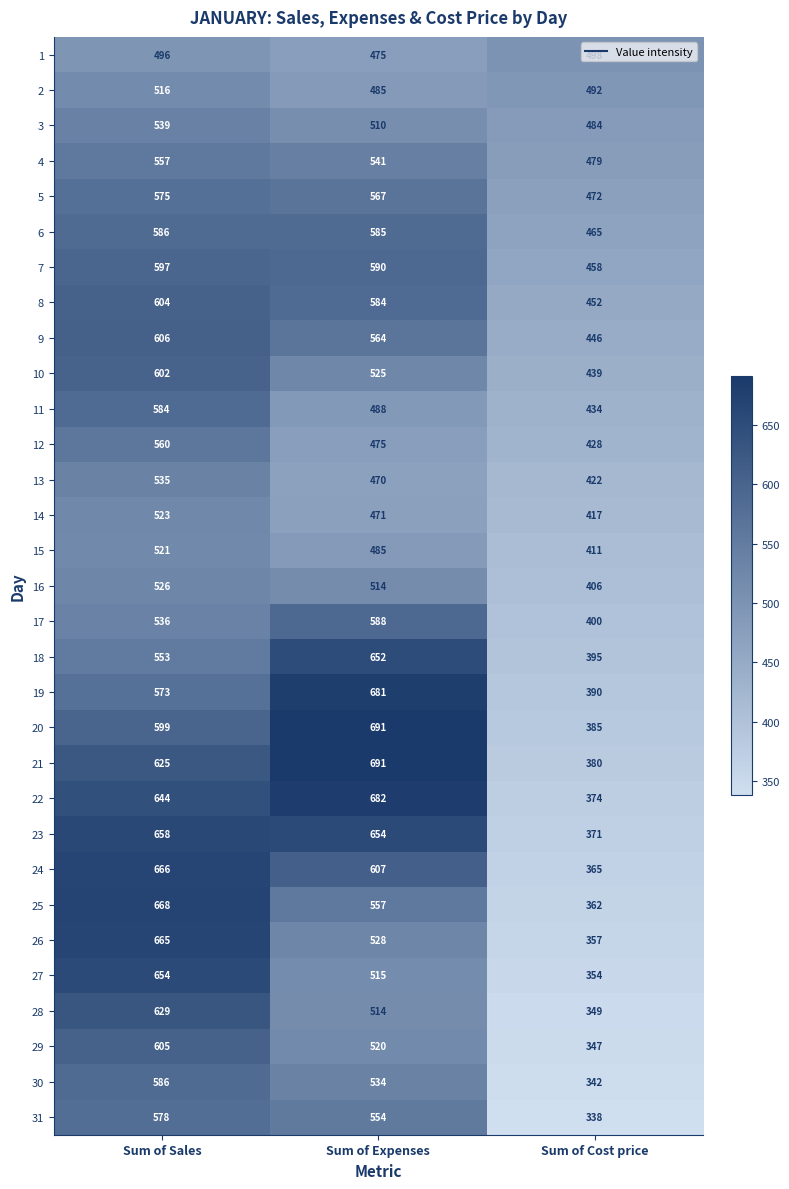

How many 18 values are between 395 and 652?

3